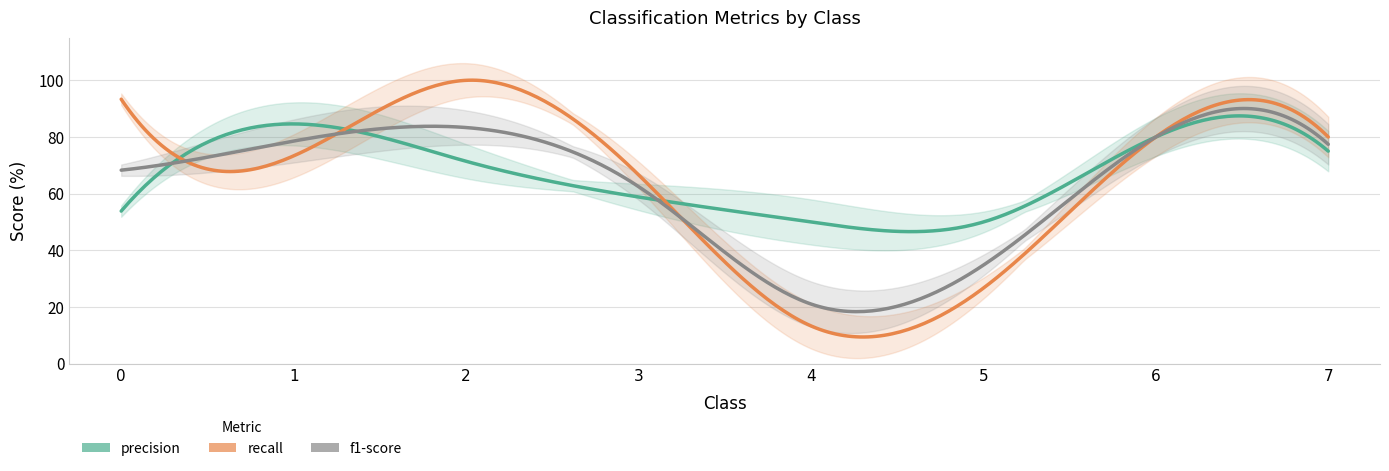

Rank the series by their average value, from highest to lowest.

recall, precision, f1-score